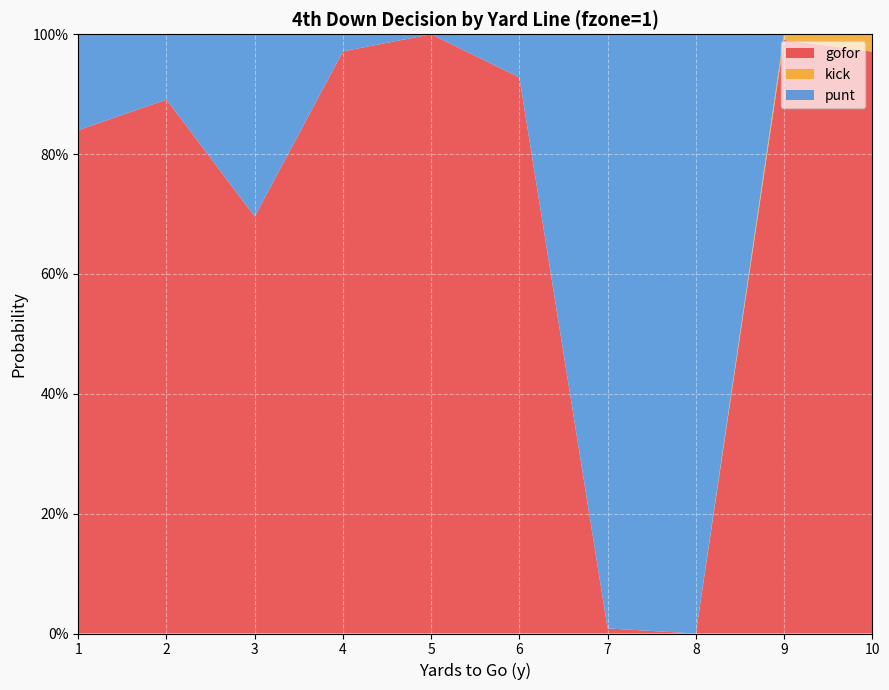

Reading right to left, extract all data points from this chart.

gofor: 1.0	1.0	0.0	0.0	0.9	1.0	1.0	0.7	0.9	0.8
kick: 0.0	0.0	0.0	0.0	0.0	0.0	0.0	0.0	0.0	0.0
punt: 0.0	0.0	1.0	1.0	0.1	0.0	0.0	0.3	0.1	0.2